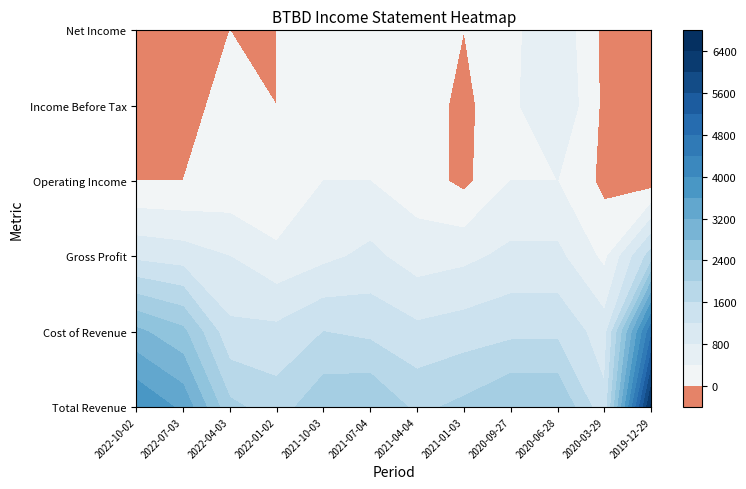

What is the average value of the Gross Profit series?

850